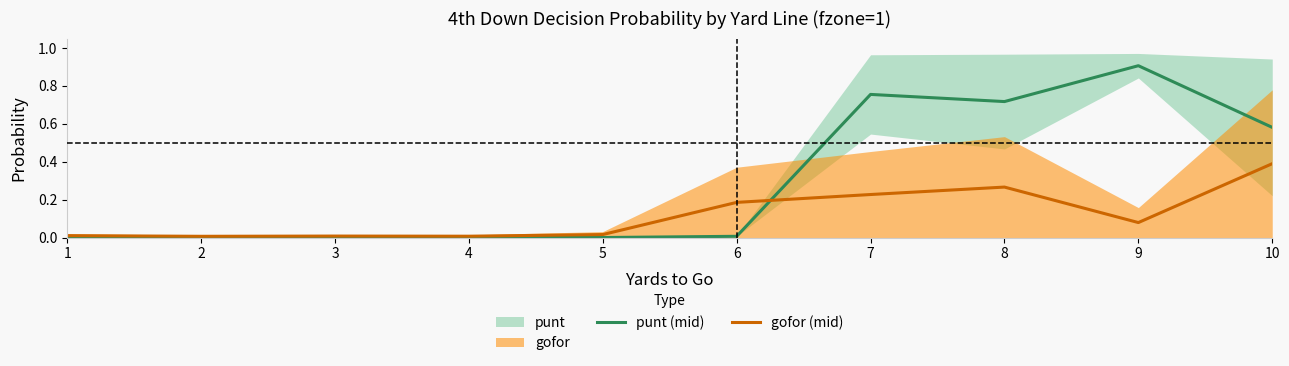

Which series ends up on top after the final intersection of gofor (mid) and punt (mid)?

punt (mid)